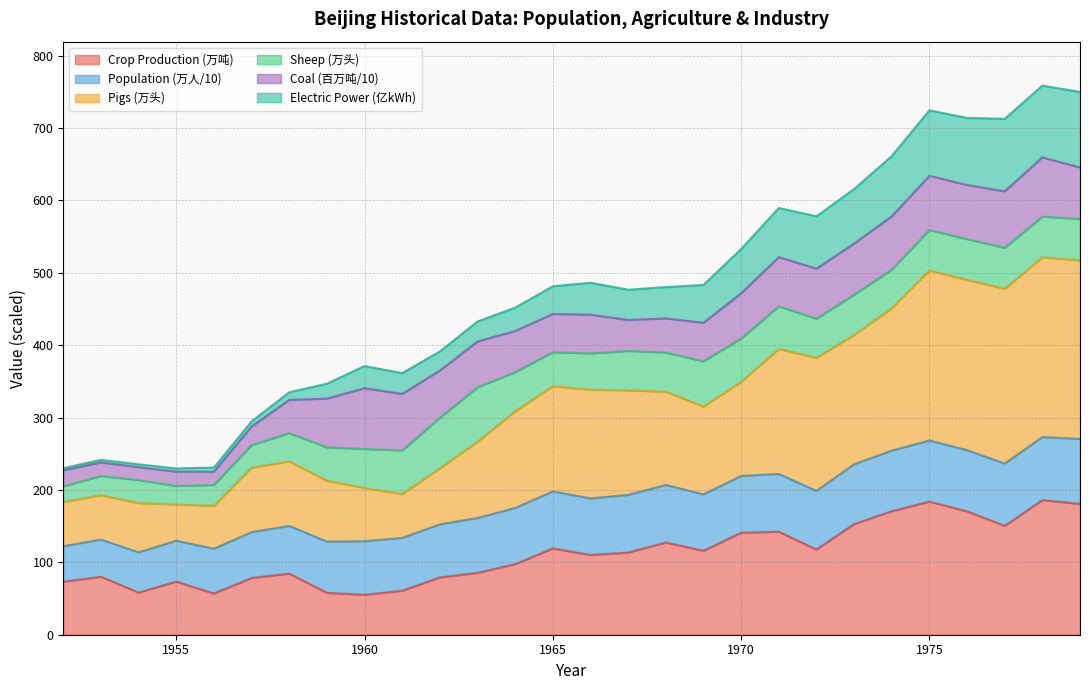

True or false: crop_production and electric_power_production cross at least once.

False